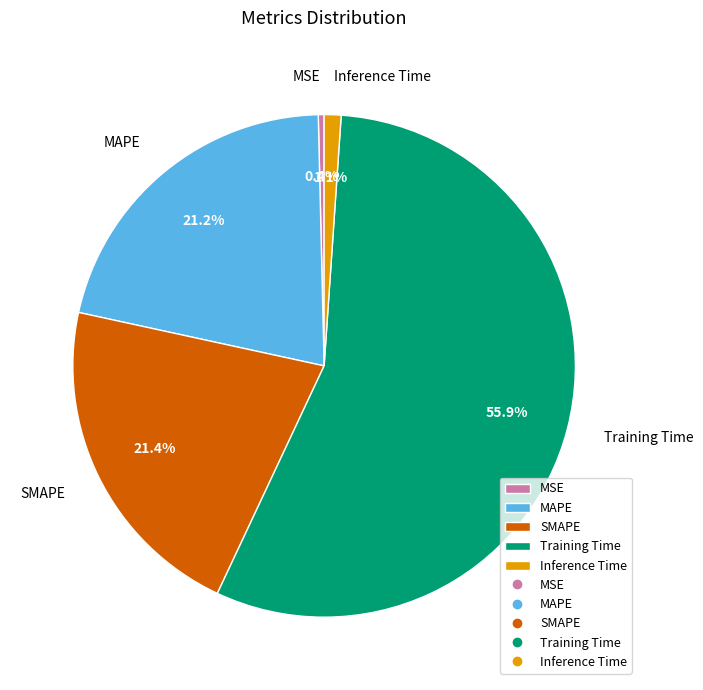

Which slice is the largest?

Training Time